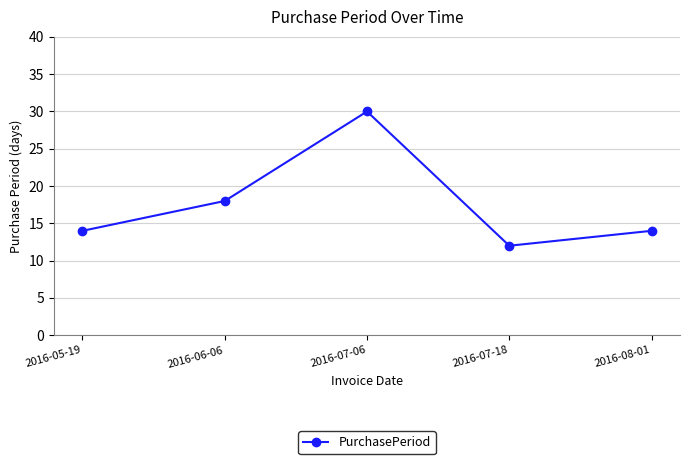

What is the minimum value shown in the chart?

12